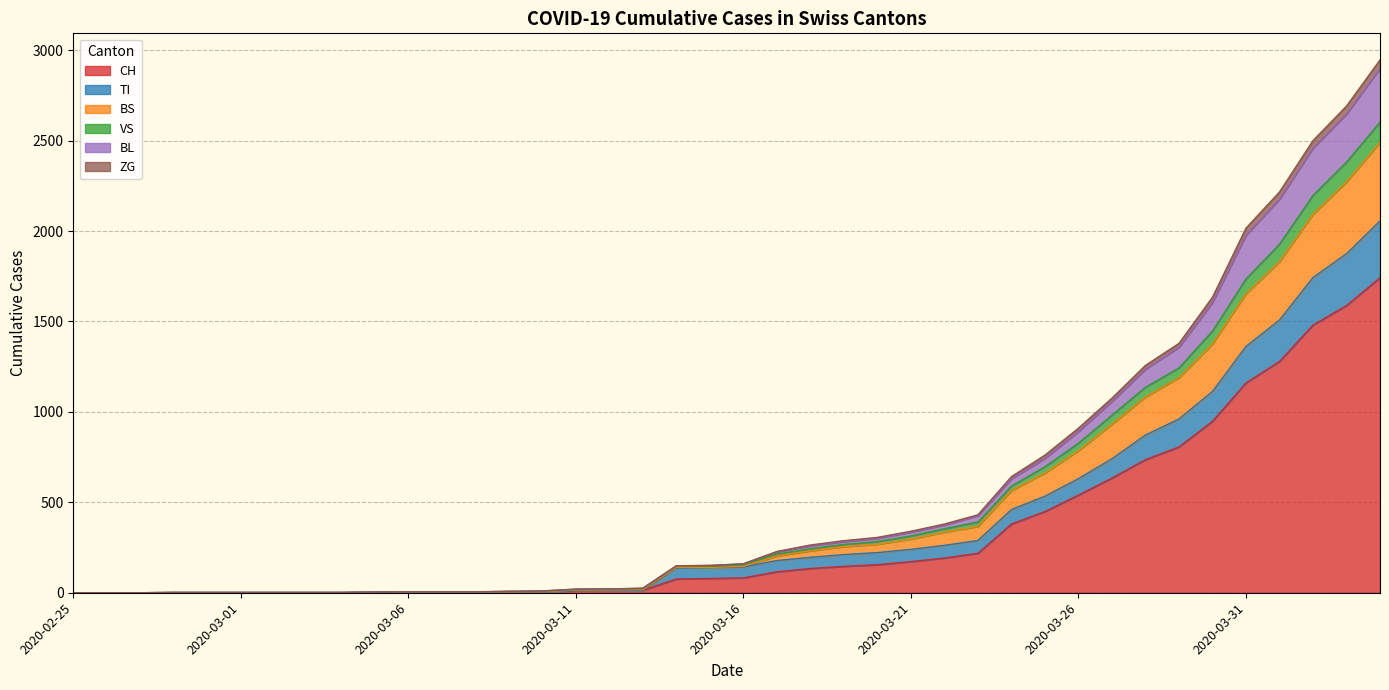

What is the maximum value for CH?

1742